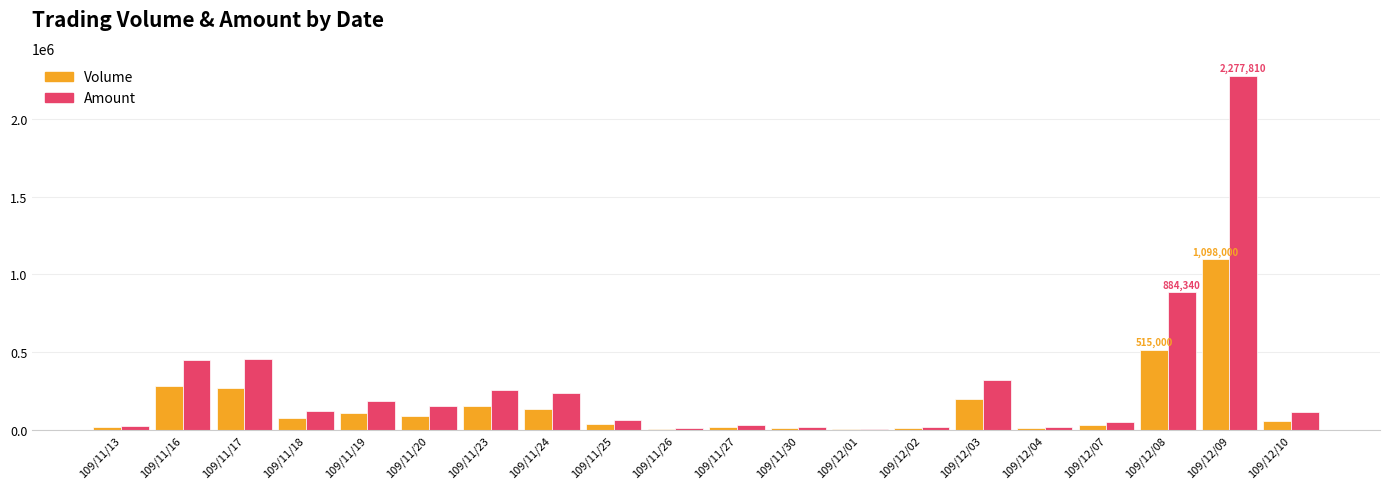

Which series has the largest total across all categories?

Amount